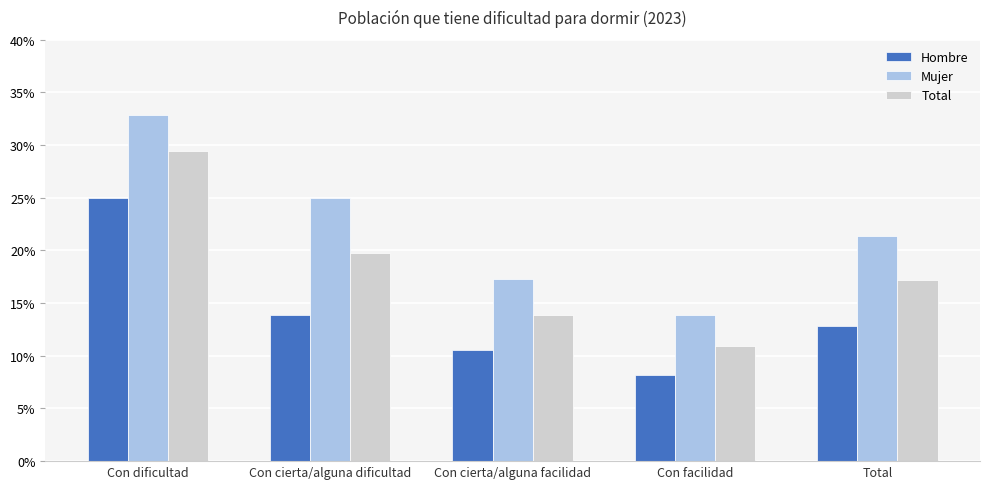

Is it true that Hombre equals 0.1 at Con facilidad?

False